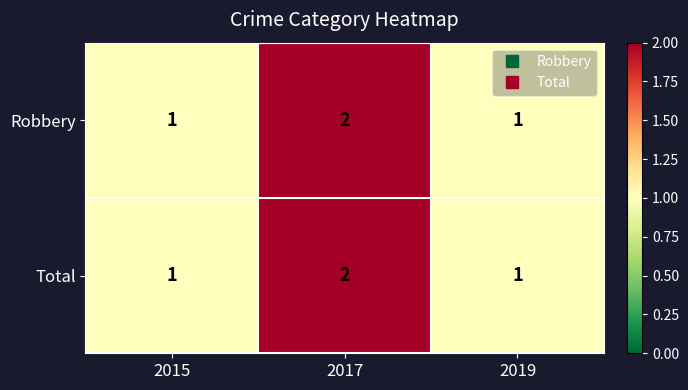

What is the sum of all Total values?

4